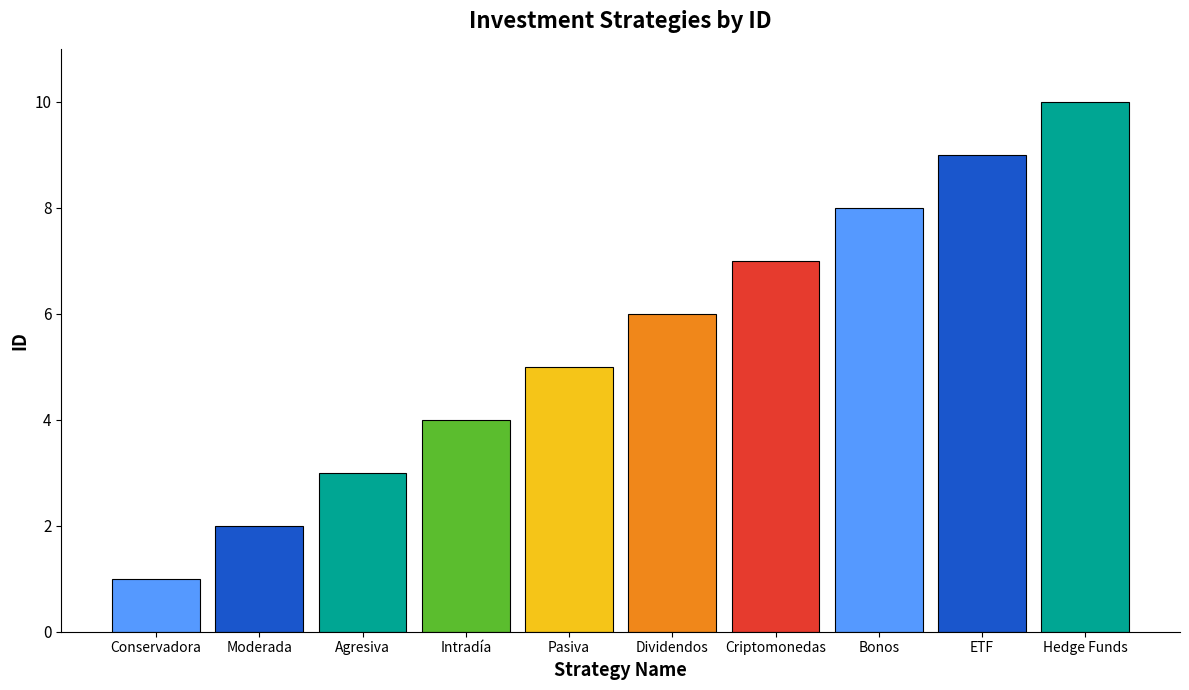

Is it true that the value at Pasiva is 8?

False